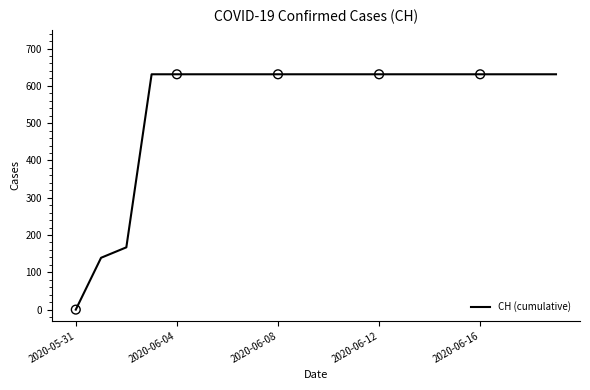

What is the difference between the maximum and minimum values?

631